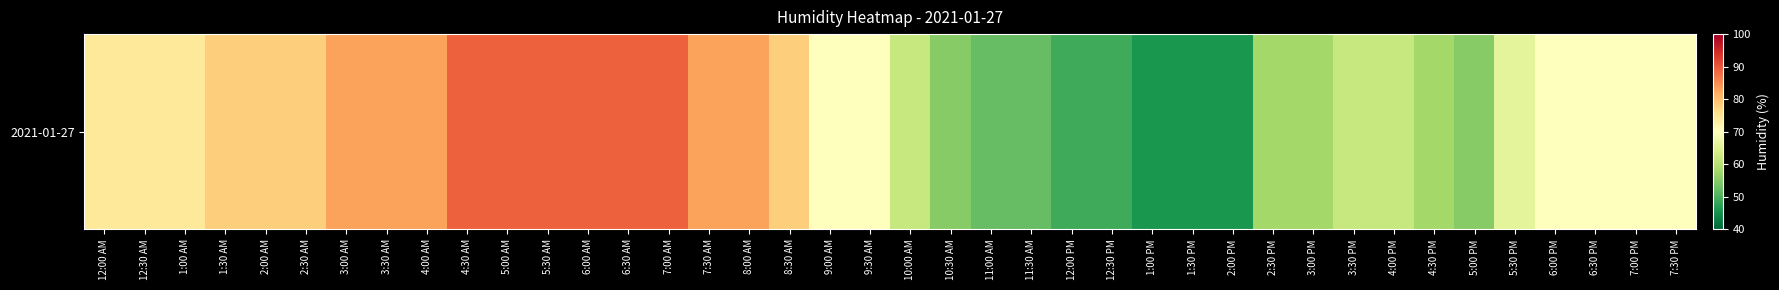

What is the change in value from 2:00 AM to 1:30 PM?

-32